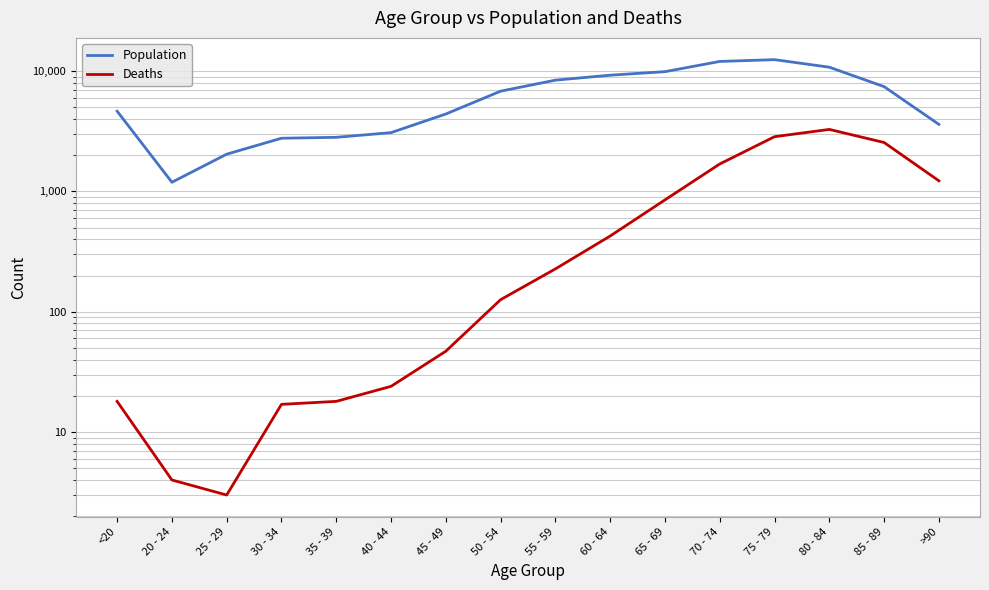

How many data points in Deaths are above 227?

7